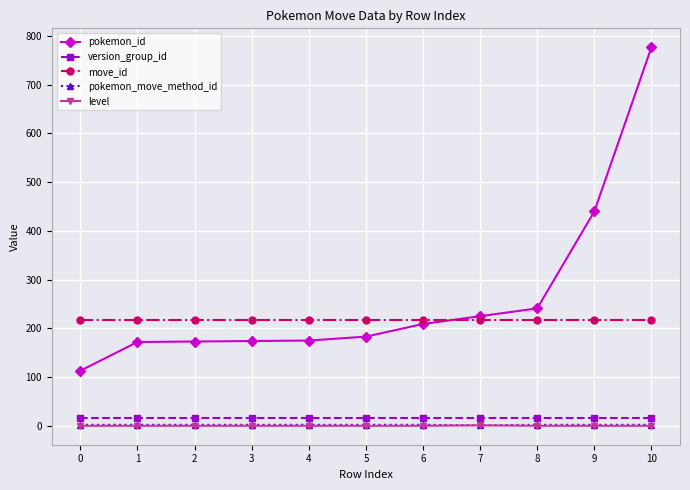

Which series has the largest total across all categories?

pokemon_id